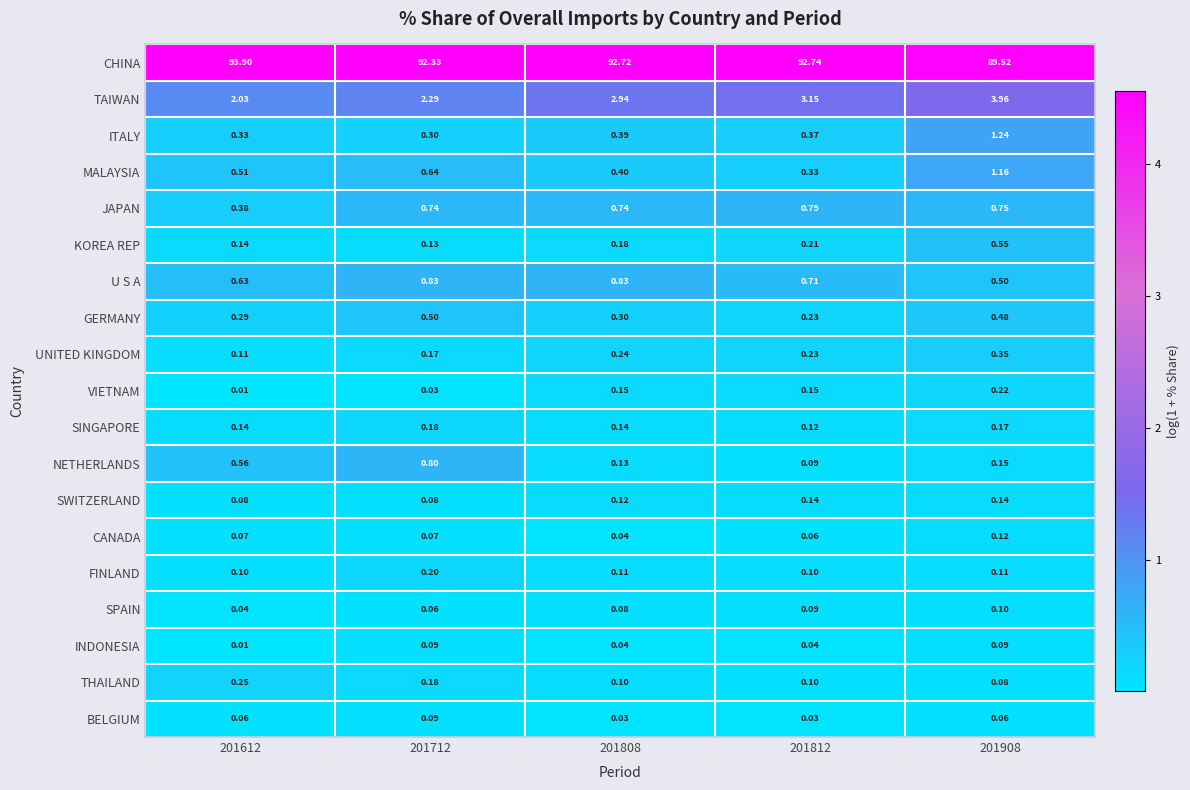

Is the value of U S A at 201812 greater than the value of MALAYSIA at 201808?

Yes